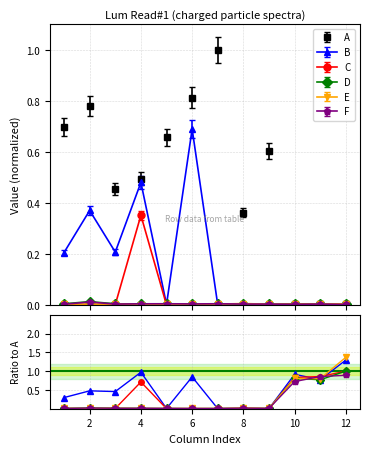

How many intersections are there between B/A and F/A?

6